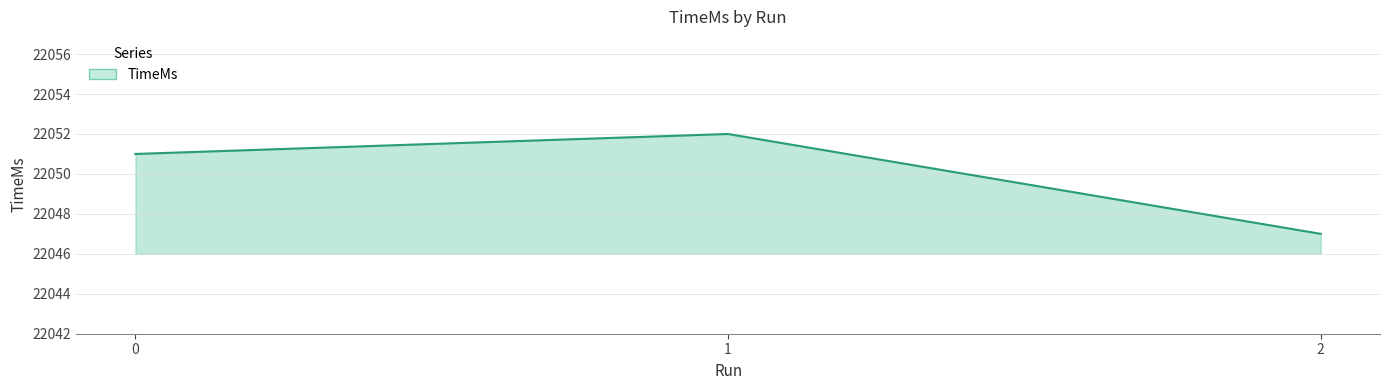

True or false: the data shows 22052 at 1.

True